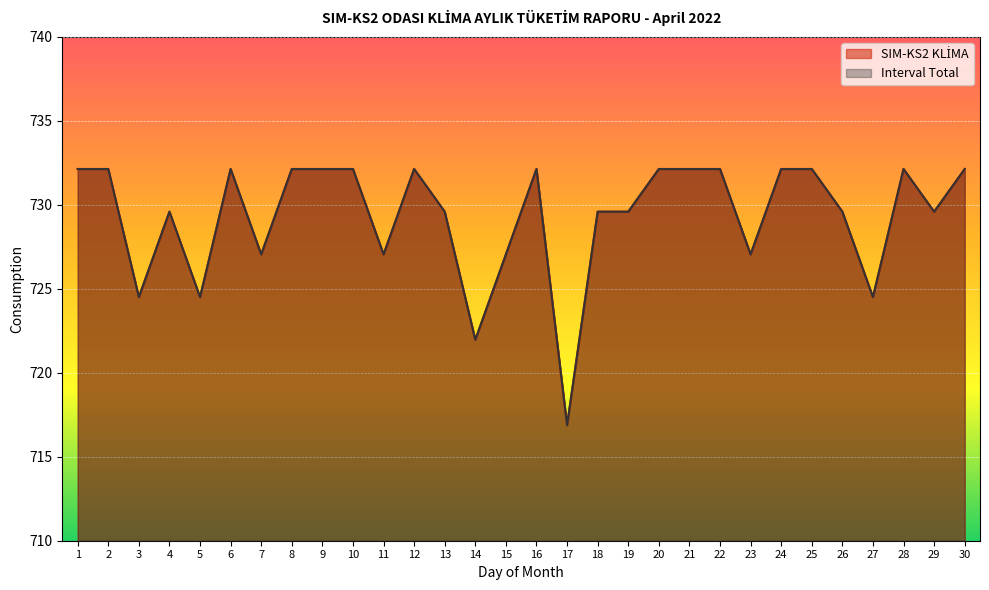

What is the average value of the Interval Total series?

729.3